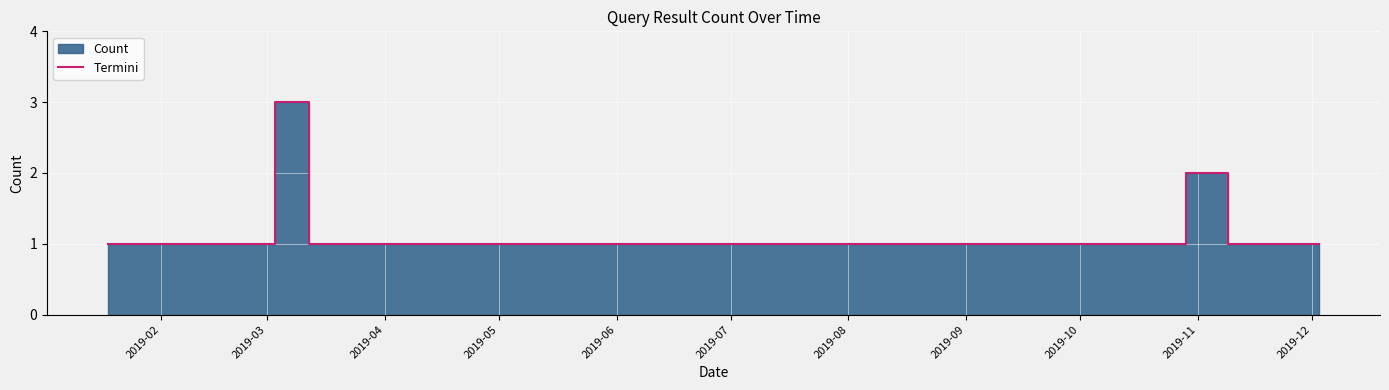

True or false: there are more than 2 points higher than both neighbors.

False